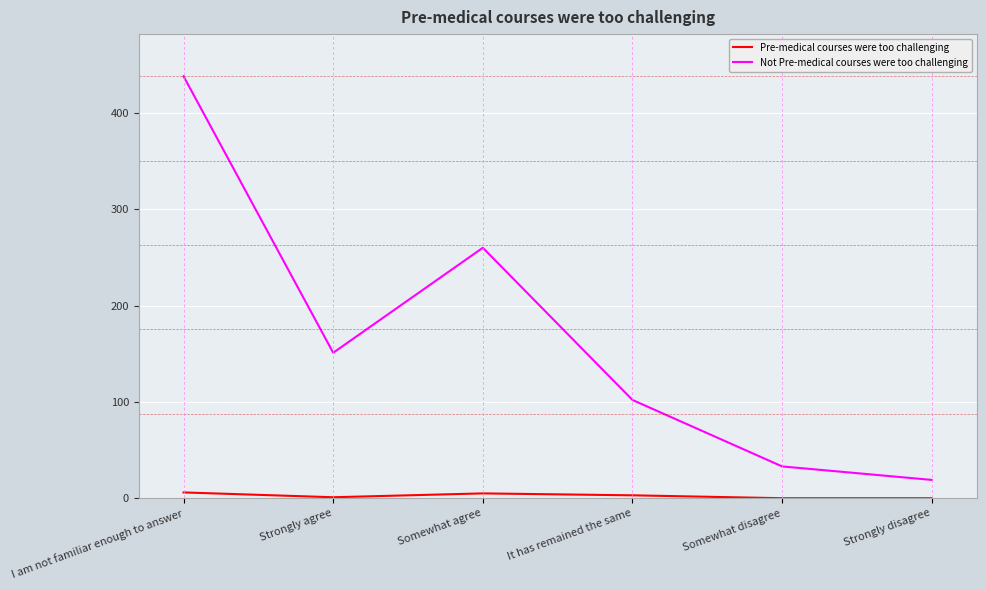

The value of Not Pre-medical courses were too challenging at Strongly agree is 209. True or false?

False